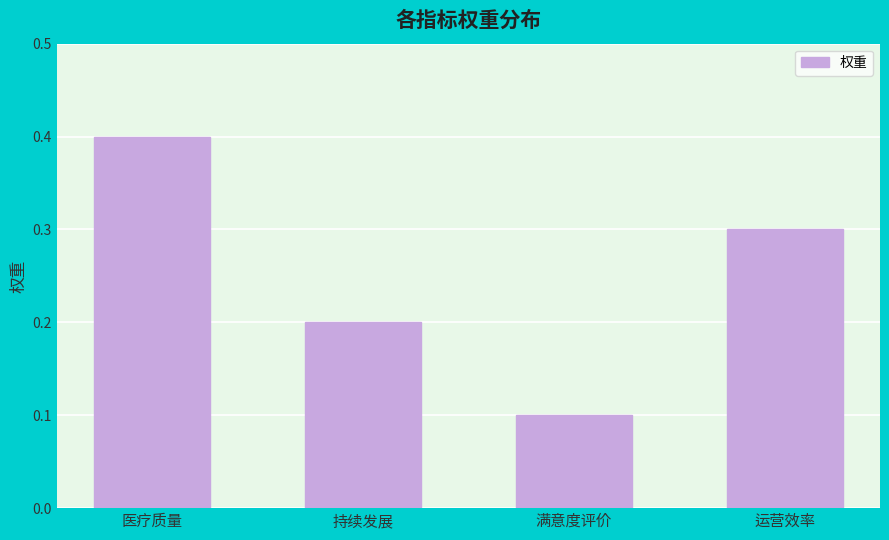

Rank the categories by value from lowest to highest.

满意度评价, 持续发展, 运营效率, 医疗质量